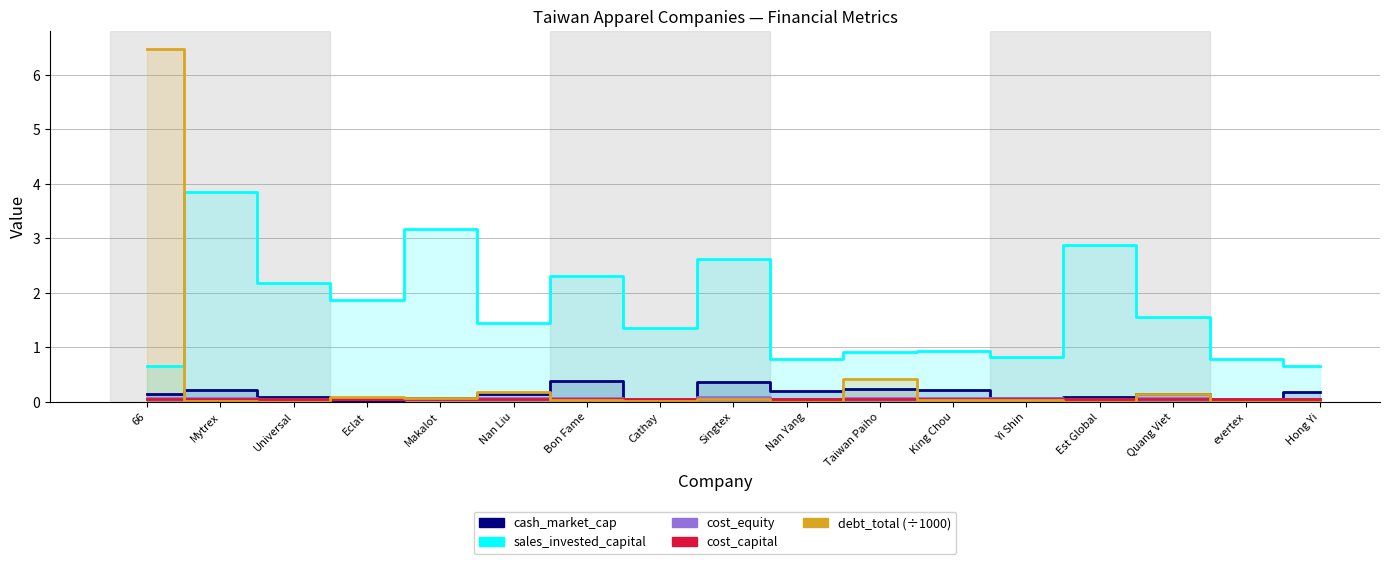

Which series has the largest total across all categories?

sales_invested_capital